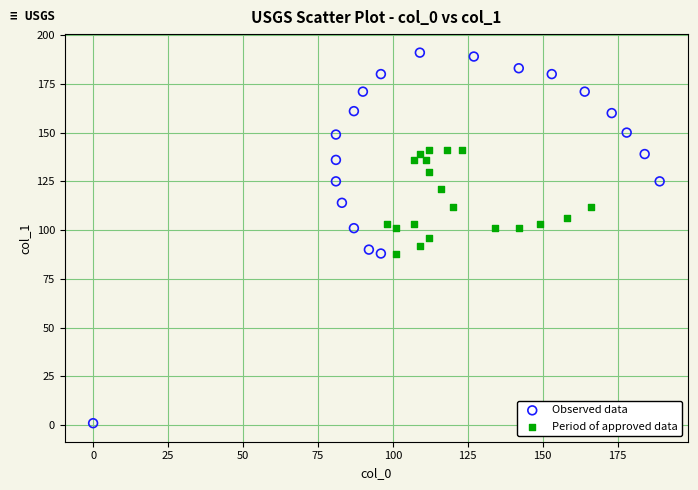

Which series reaches the minimum Y coordinate?

Observed data